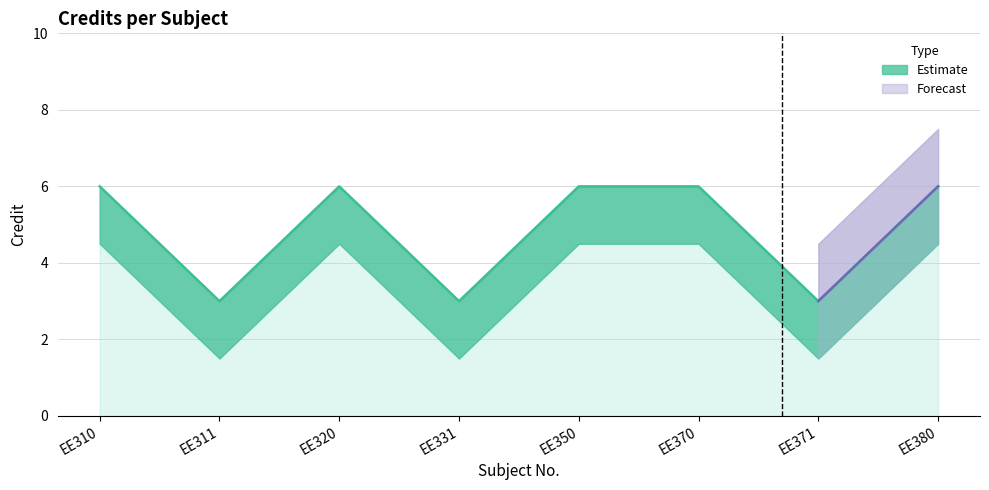

Reading right to left, transcribe all the data shown in this chart.

EE380=6	EE371=3	EE370=6	EE350=6	EE331=3	EE320=6	EE311=3	EE310=6